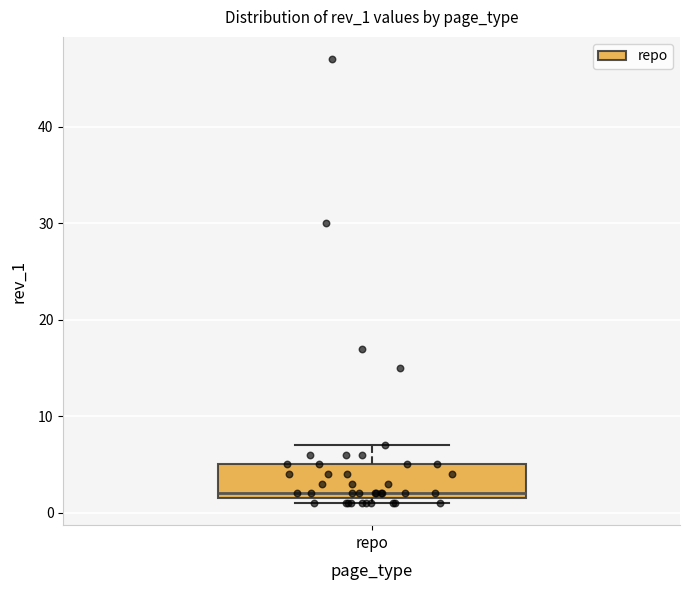

Where is the upper edge of the box for repo on the y-axis? The values are not printed on the chart, so give them approximately, as read against the axis.

5